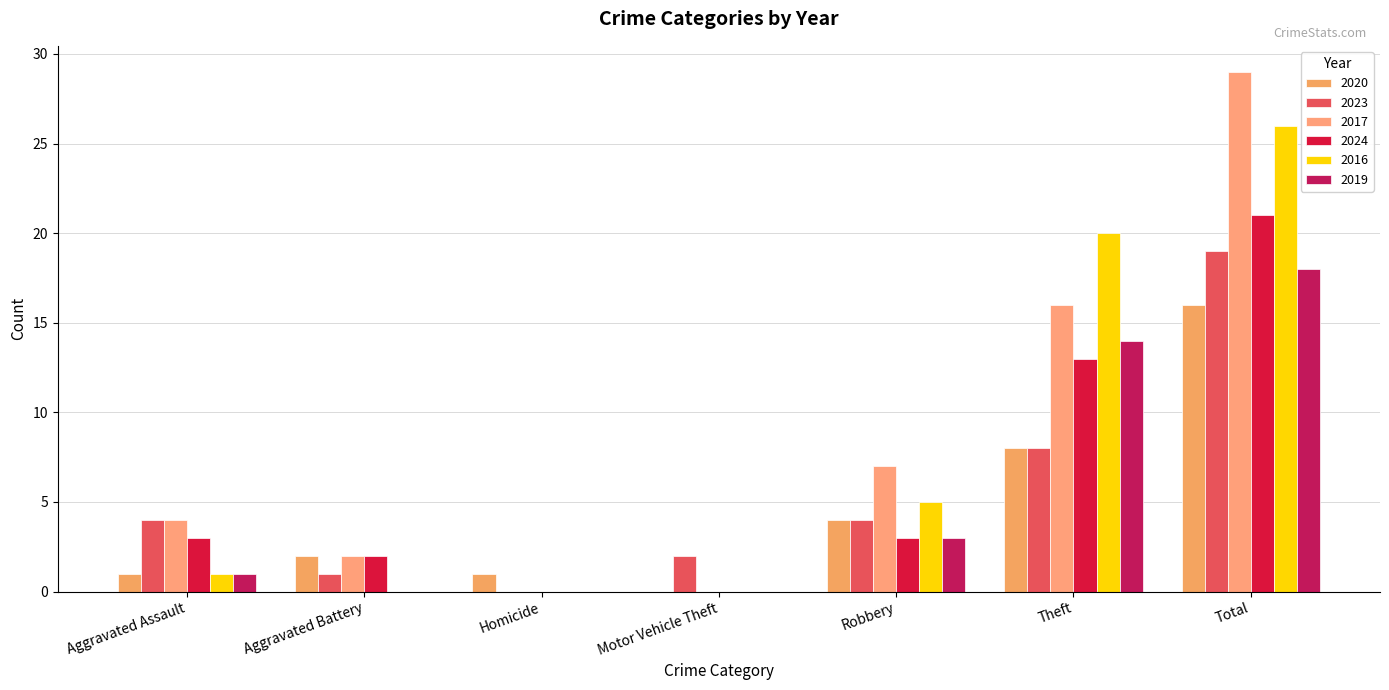

Where does the 2019 series first go above 1?

Robbery